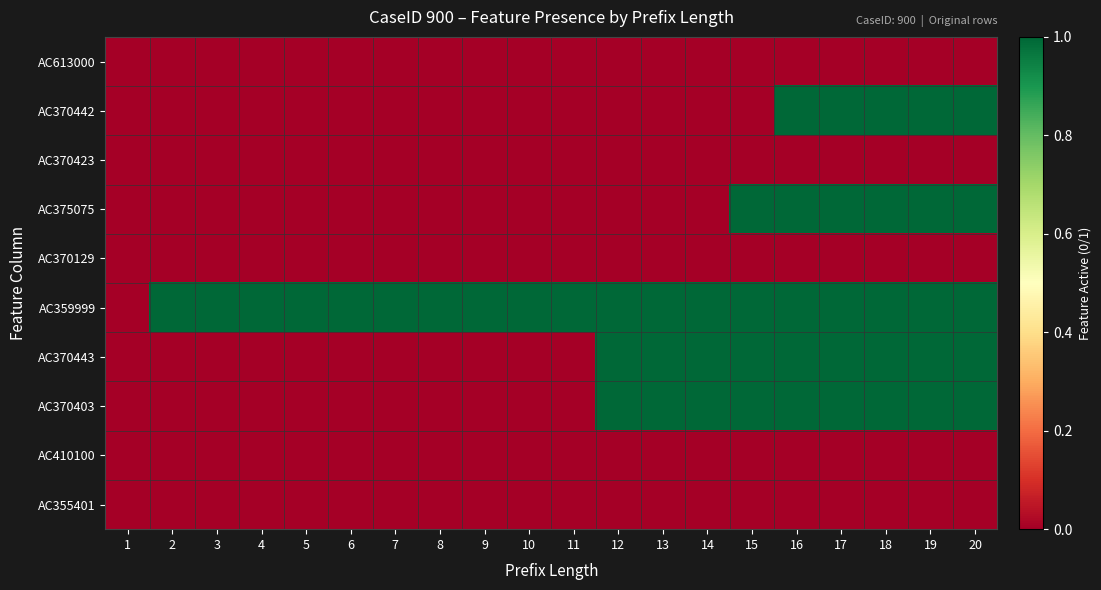

How many categories are shown in the chart?

20